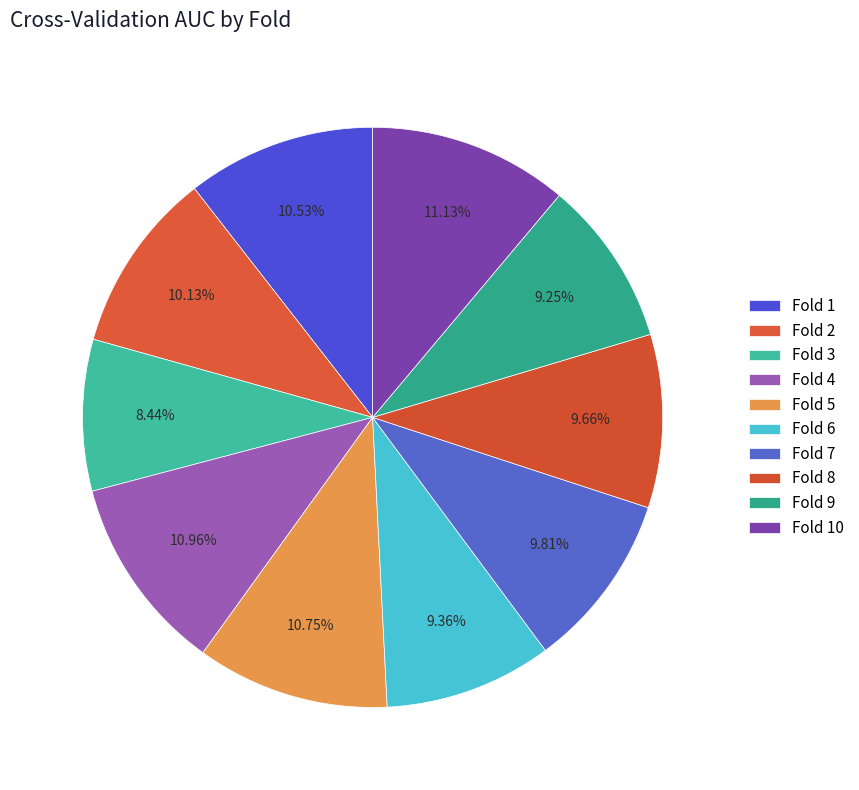

Is Fold 2 the majority of the pie?

No